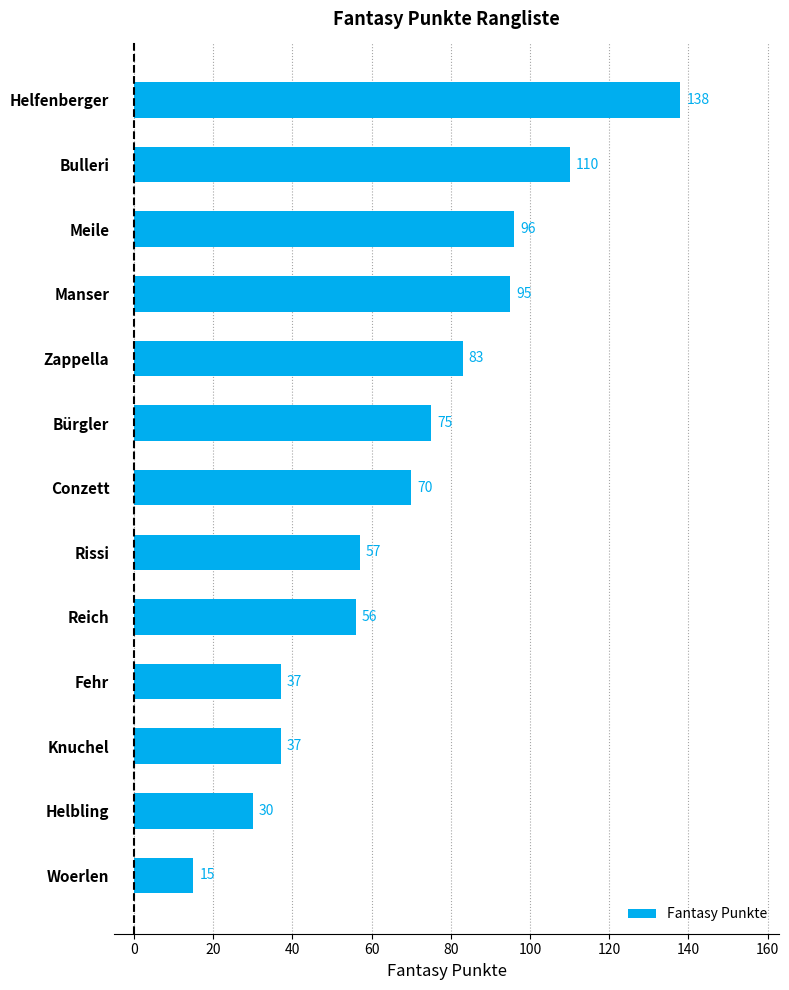

Which label corresponds to the smallest value in the chart?

Woerlen